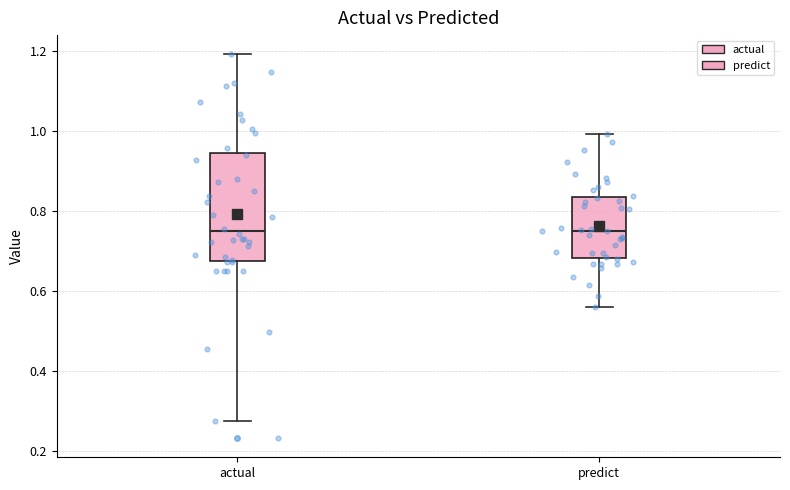

Where does the median line of the box for predict sit on the y-axis? The values are not printed on the chart, so give them approximately, as read against the axis.

0.74